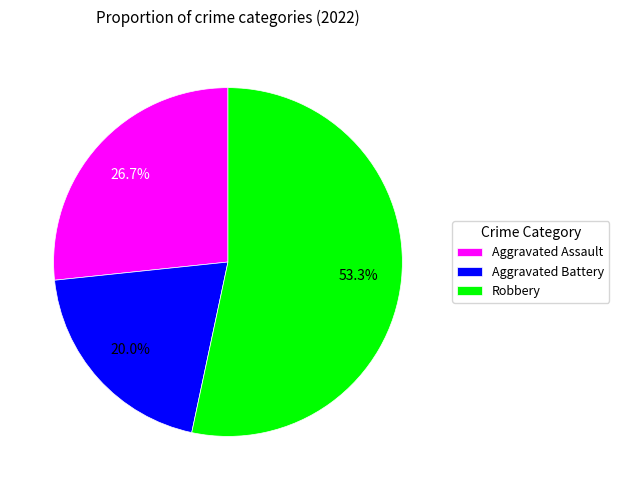

What is the largest slice in the pie chart?

Robbery